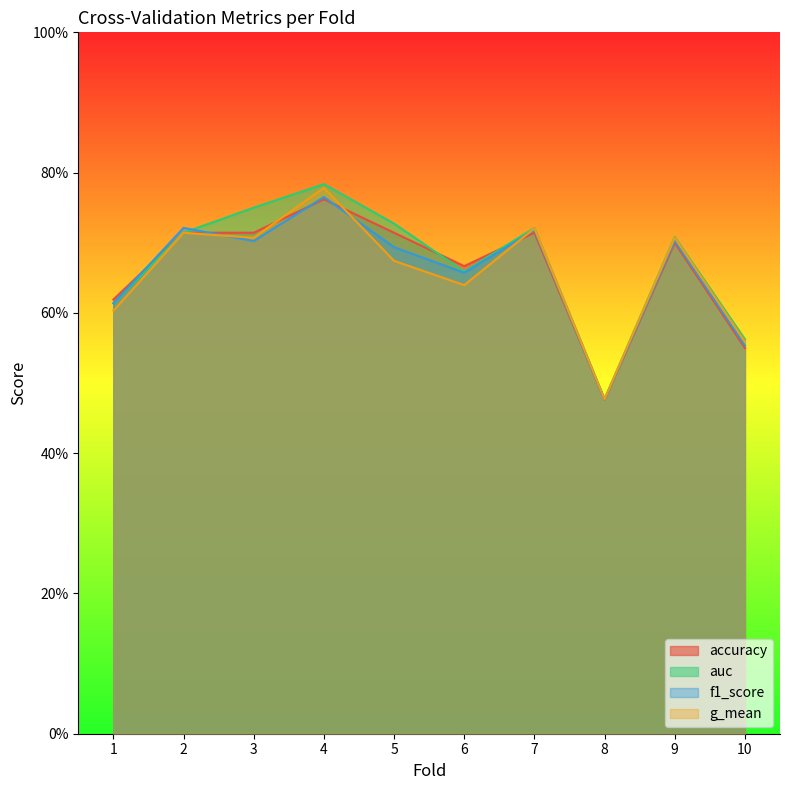

How many f1_score values are between 0 and 1?

10